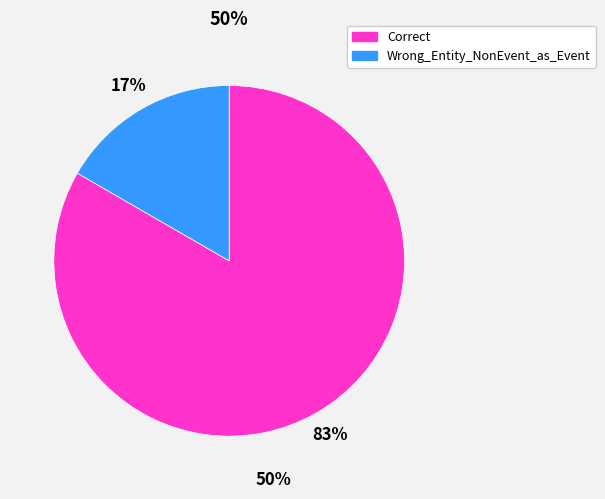

True or false: Correct accounts for 83% of the total.

True